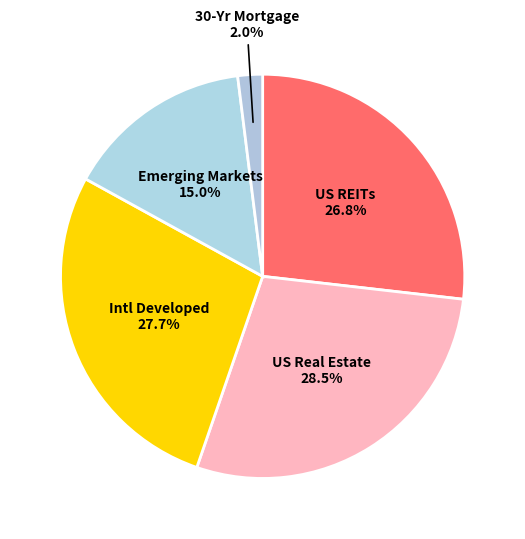

What percentage do US REITs and US Real Estate together represent?

55.3%